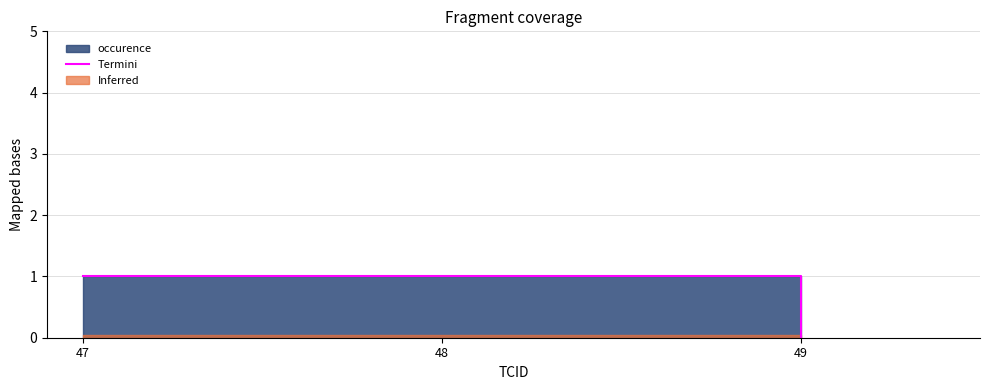

True or false: there are more than 2 points higher than both neighbors.

False